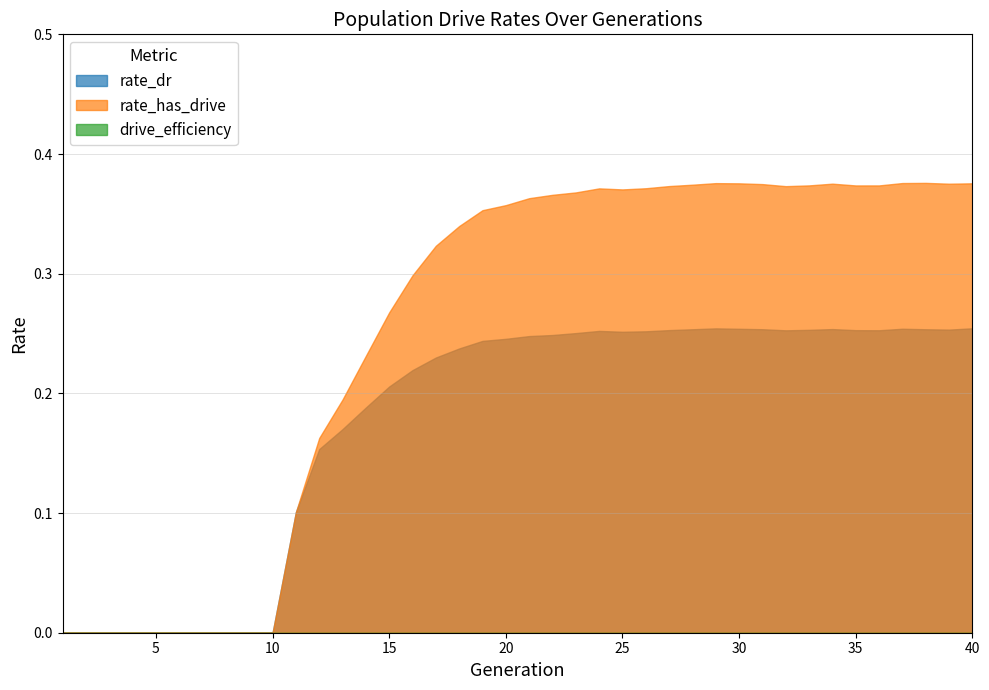

True or false: rate_has_drive and drive_efficiency cross at least once.

False